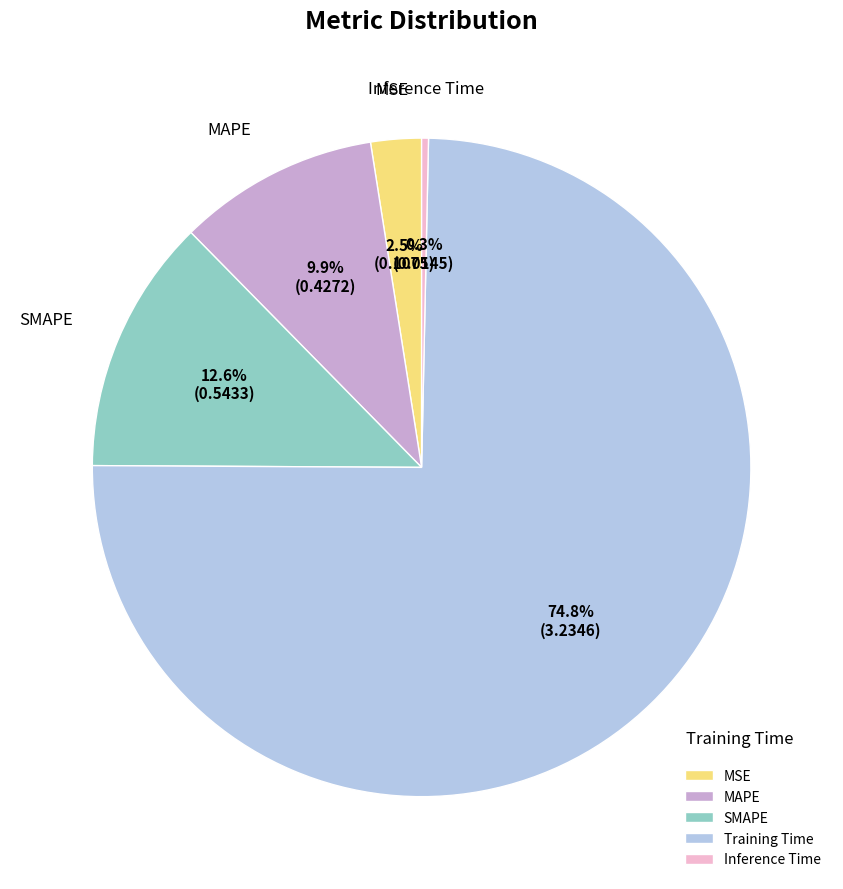

Is the sum of MAPE and Training Time greater than half?

Yes